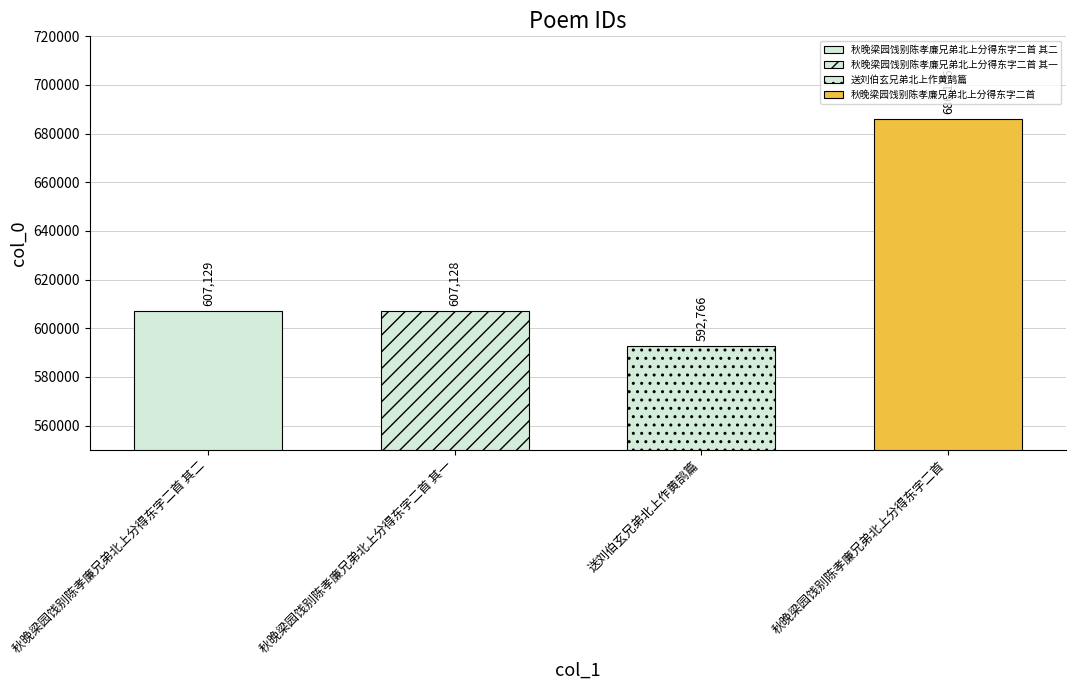

Which label corresponds to the largest value in the chart?

秋晚梁园饯别陈孝廉兄弟北上分得东字二首